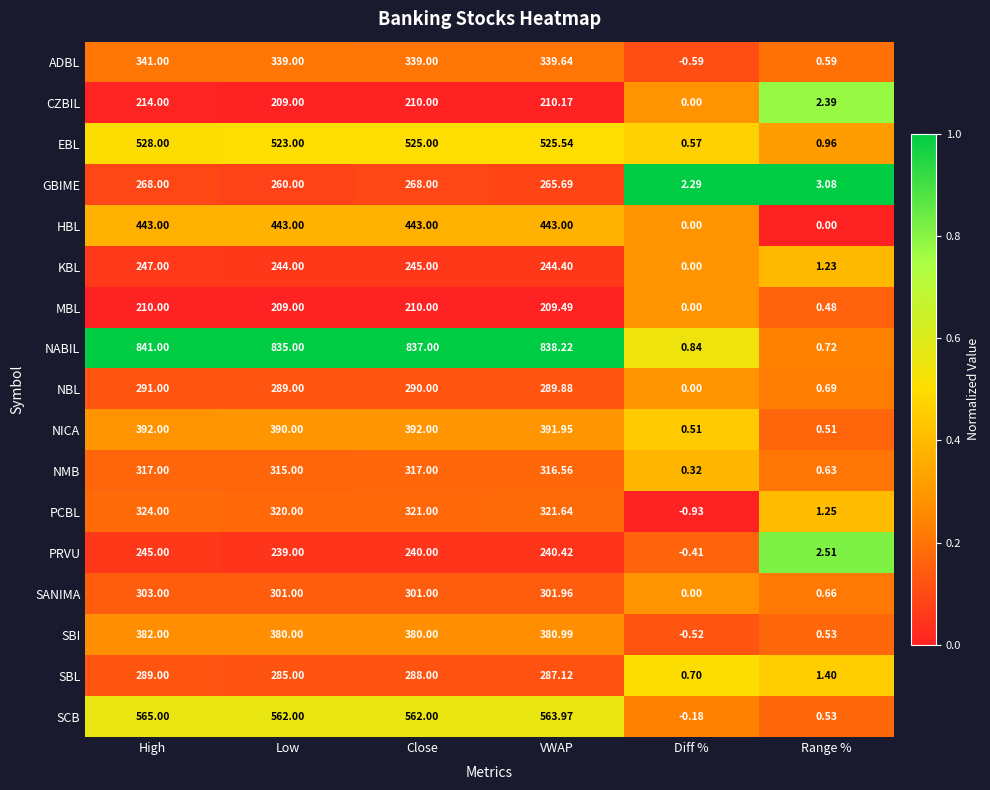

Count the number of categories in the chart.

6